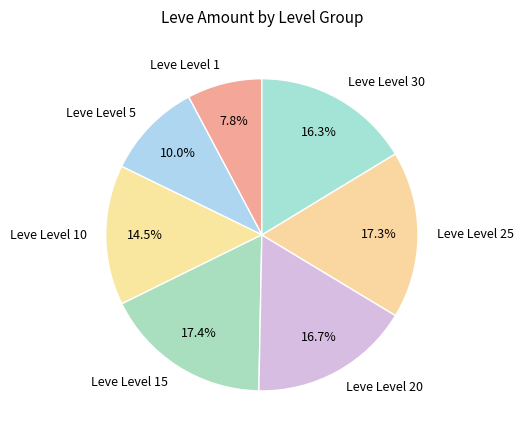

Which slice is the smallest?

Leve Level 1